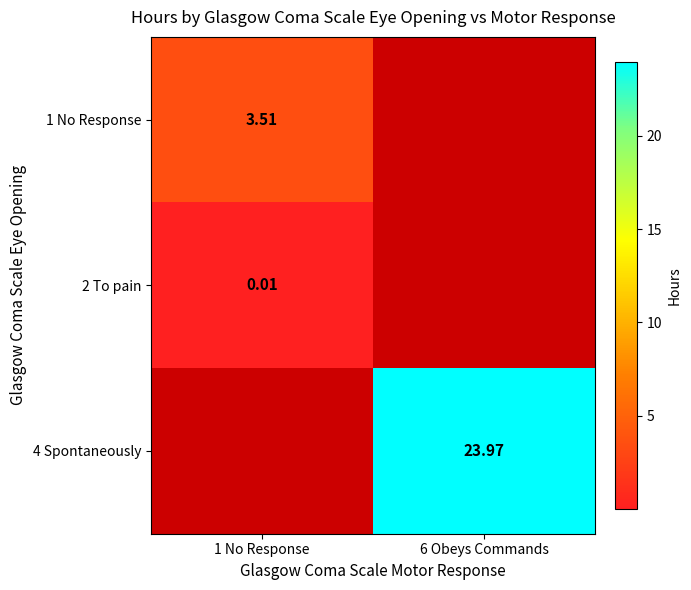

Which category has the highest value in the 1 No Response series?

1 No Response